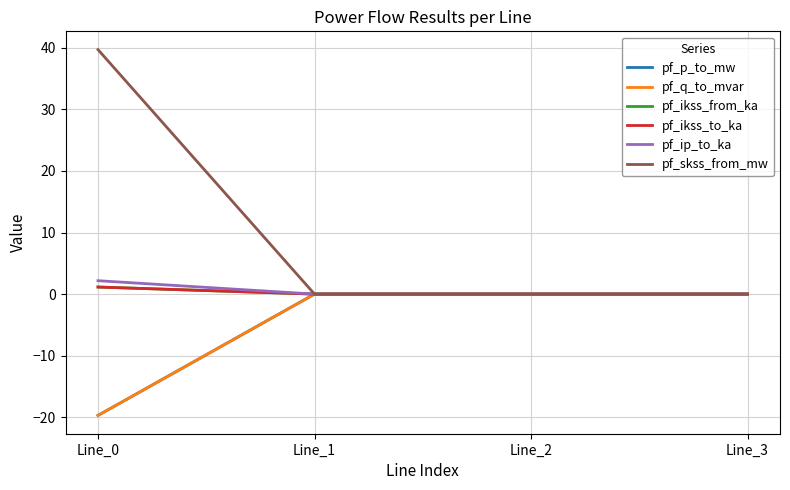

Is this an area chart (filled region under the line)?

No